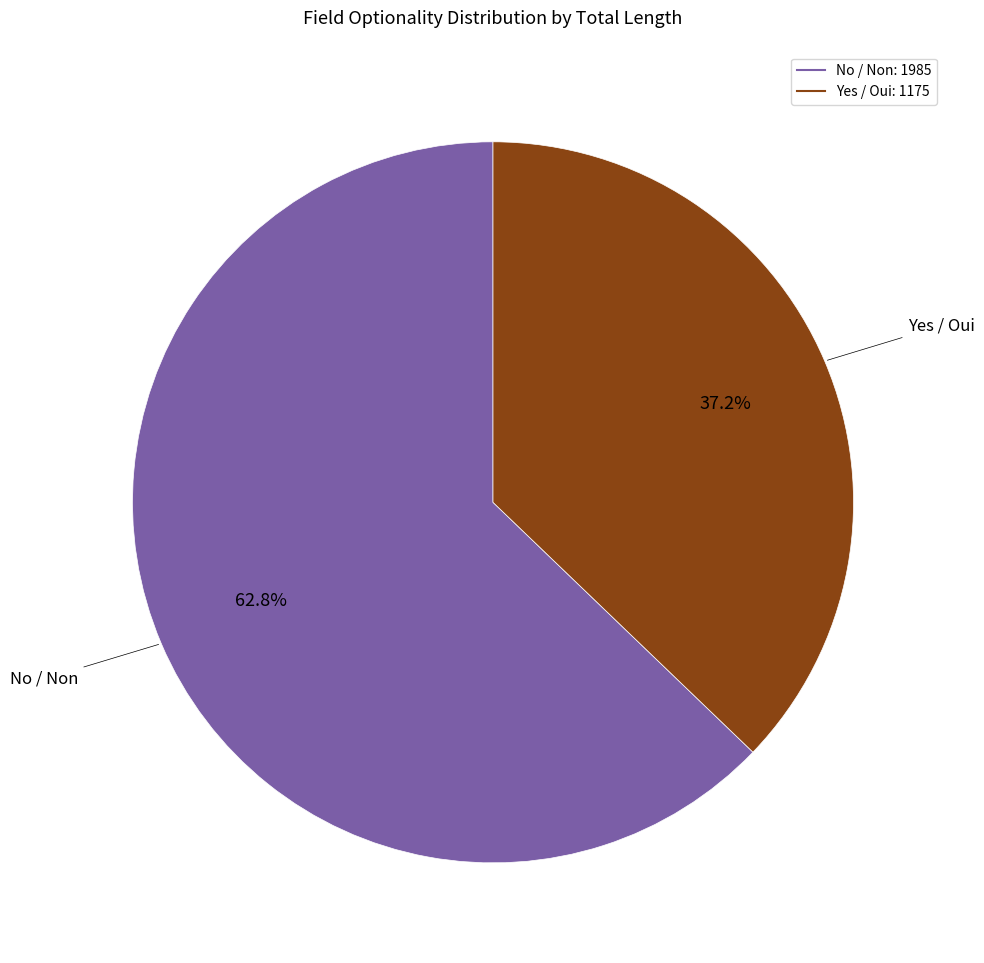

Does any single category account for the majority?

Yes